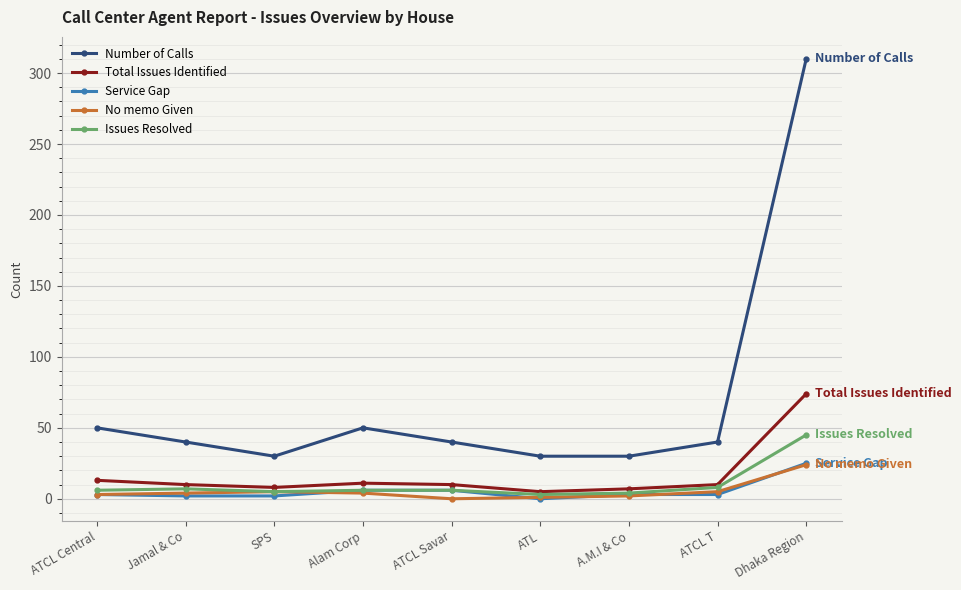

What is the greatest value displayed?

310